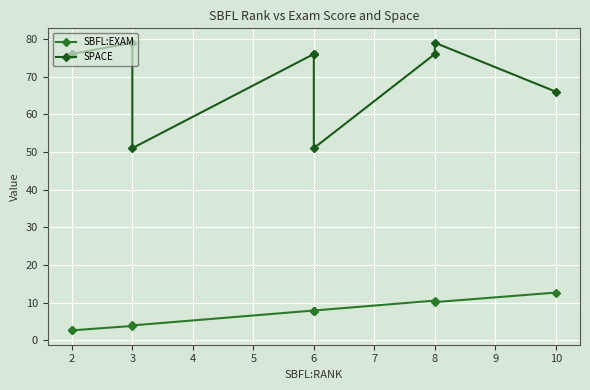

Rank the series by their maximum value, from lowest to highest.

SBFL:EXAM, SPACE